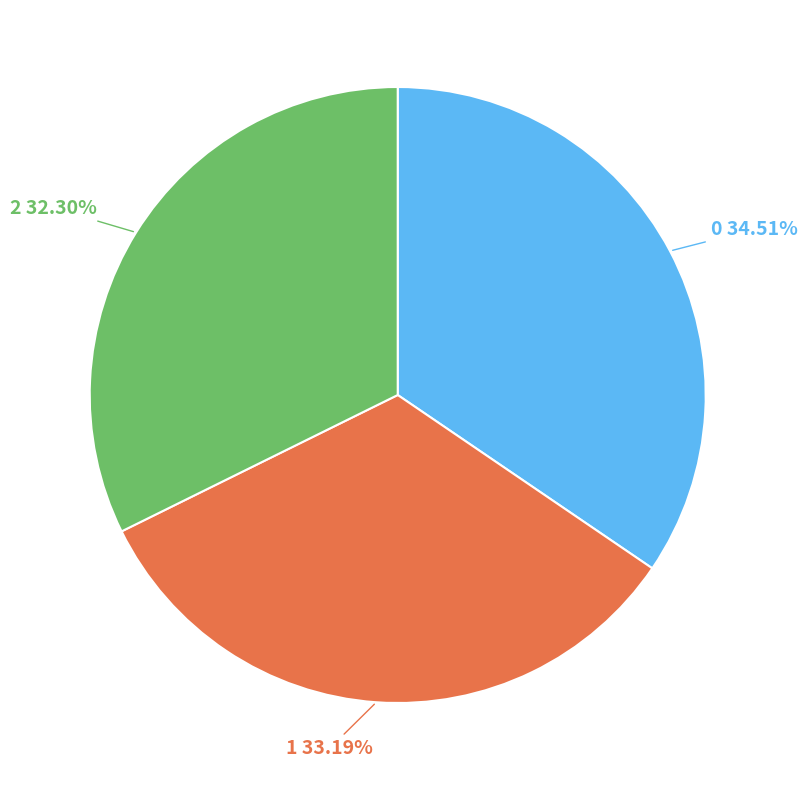

To the nearest percent, what is the difference between the largest and smallest slice percentages?

2%